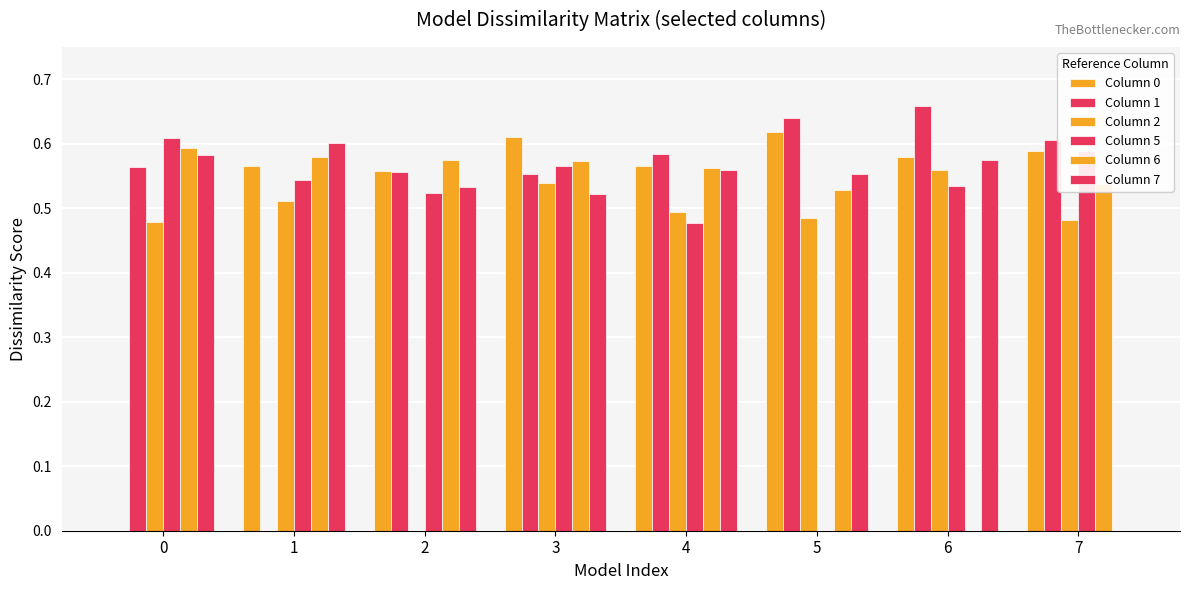

List the series in order of their peak value, highest first.

Column 1, Column 0, Column 5, Column 7, Column 6, Column 2